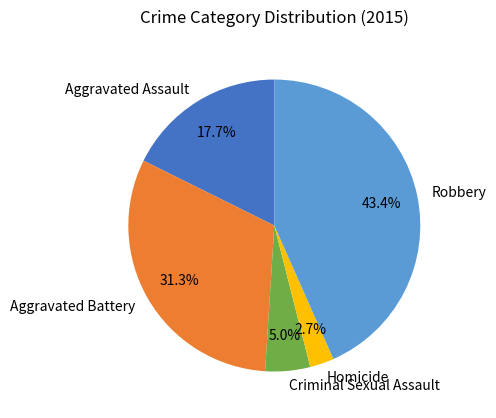

Which slice is the smallest?

Homicide